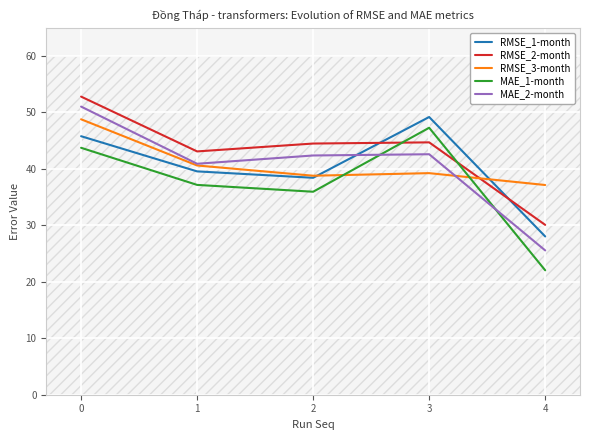

Which series has the widest spread of values?

MAE_2-month